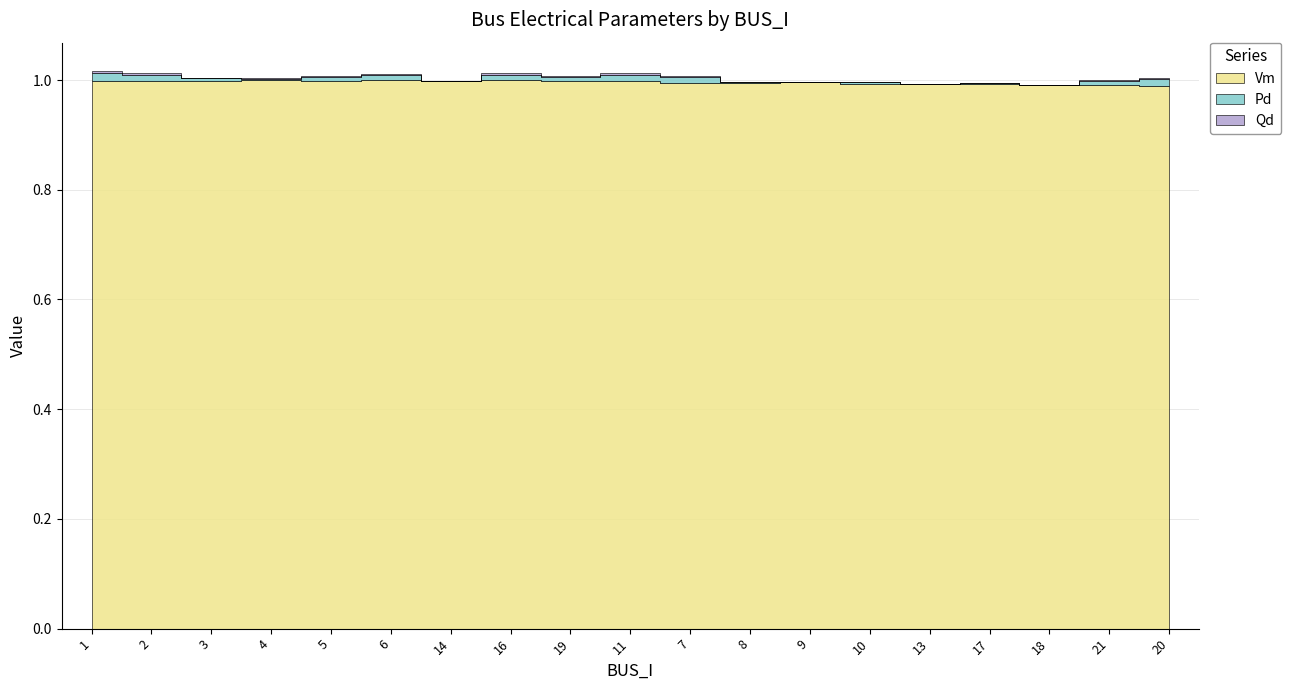

At 19, list the series in order from largest to smallest.

Vm, Pd, Qd